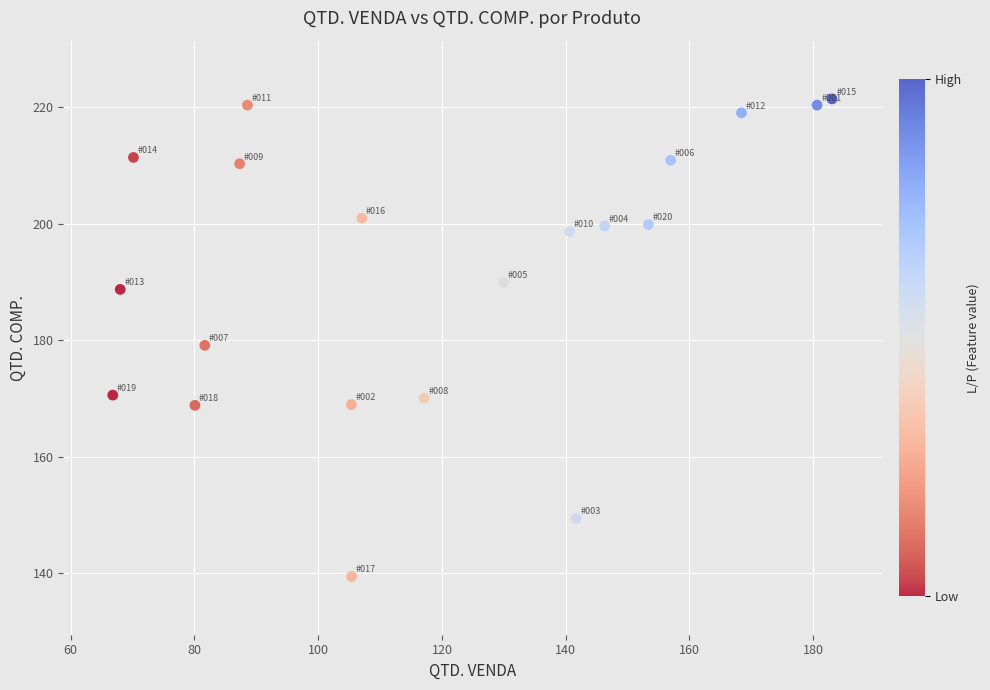

What is the range of X values (max minus min)?

116.2